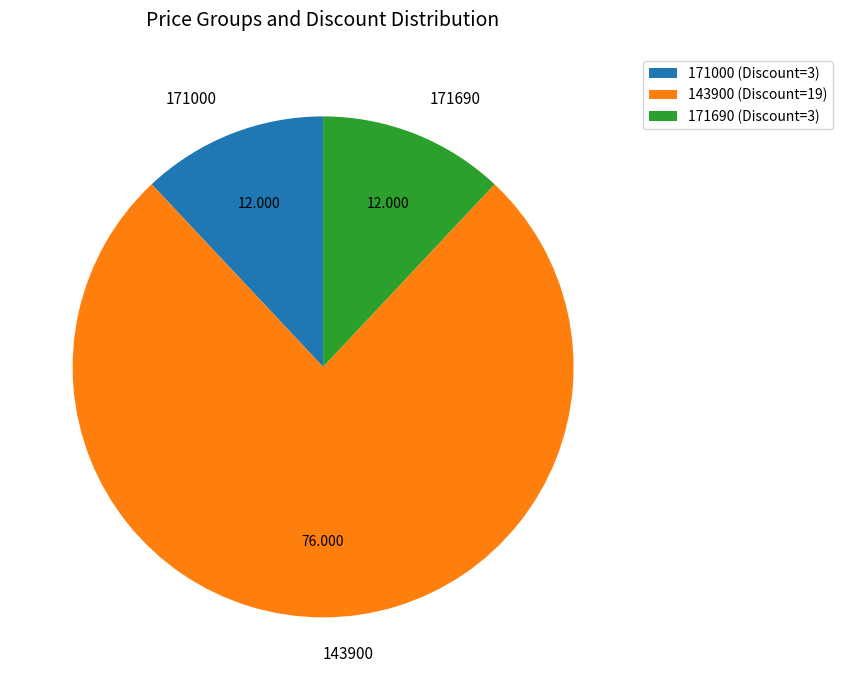

Is there any slice that represents more than half of the pie?

Yes